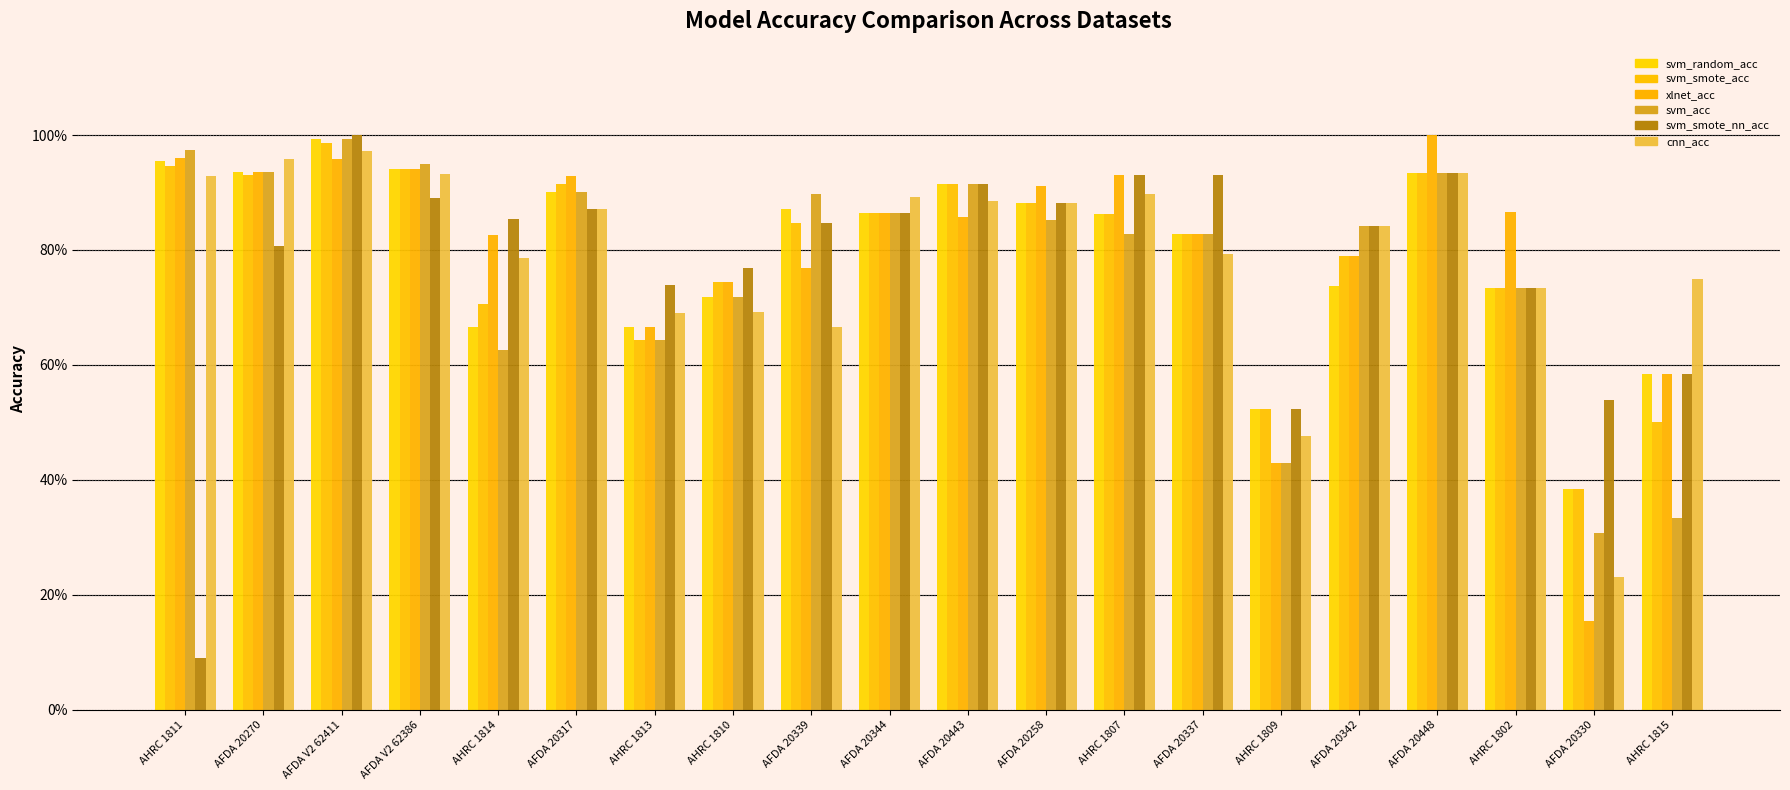

What is the label of the 15th bar from the right?

AFDA 20317